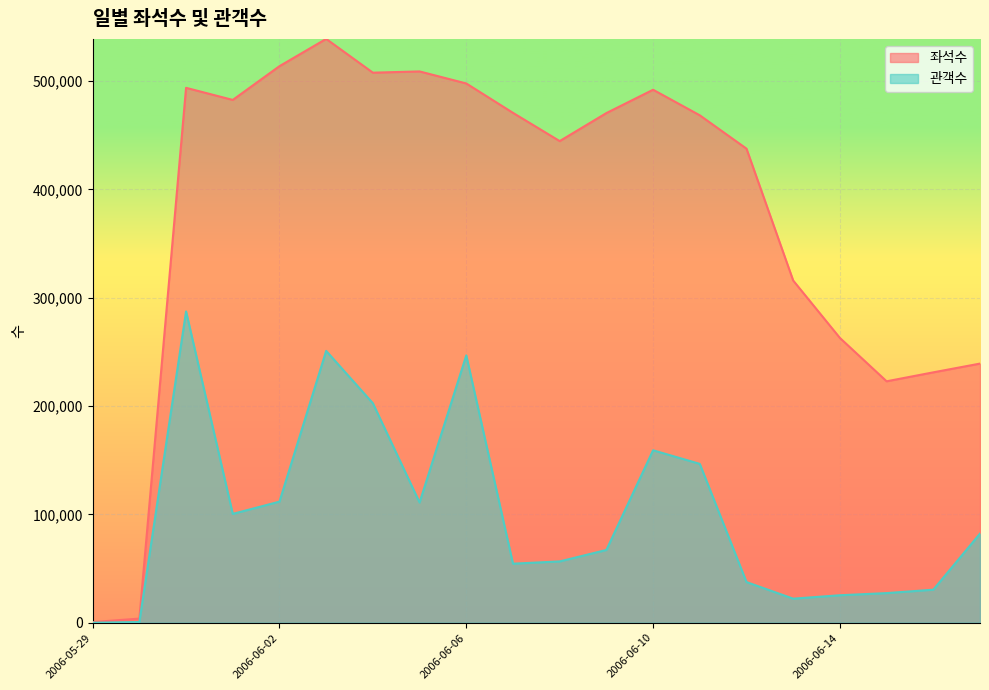

What is the total value across all series at 2006-06-13?

338143